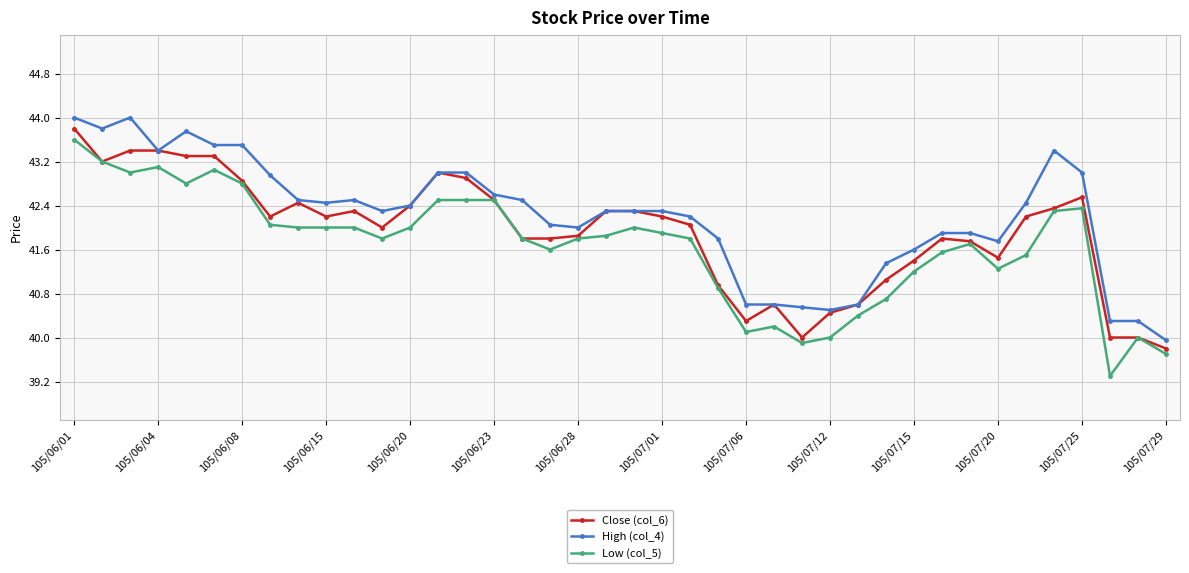

True or false: Low (col_5) and High (col_4) intersect in this chart.

False